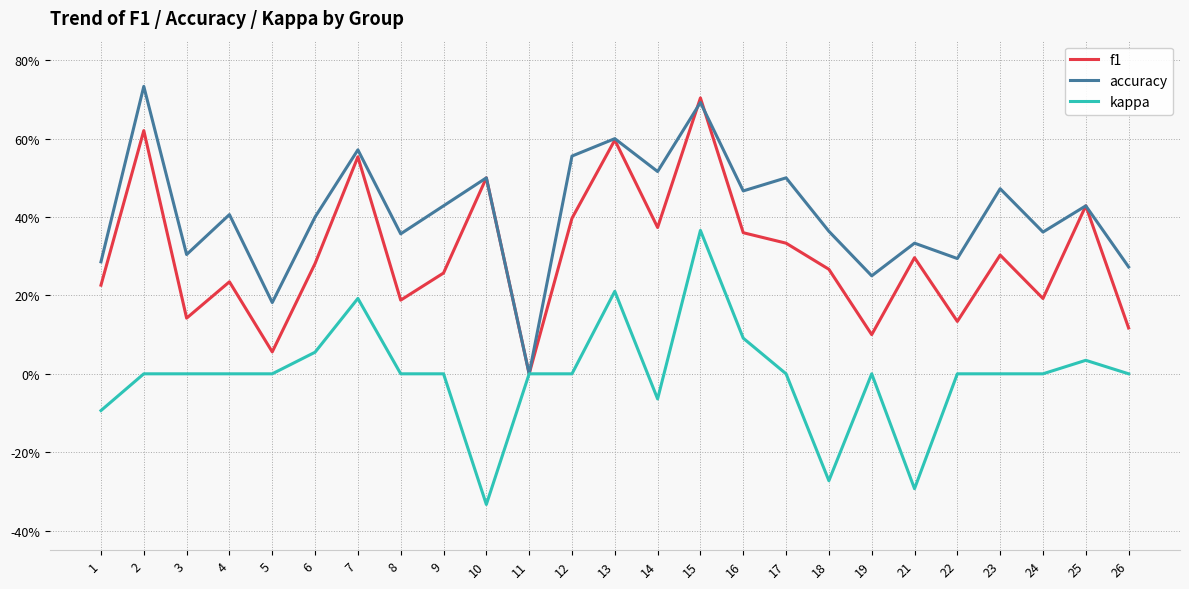

How many interior local valleys does the kappa series have?

4